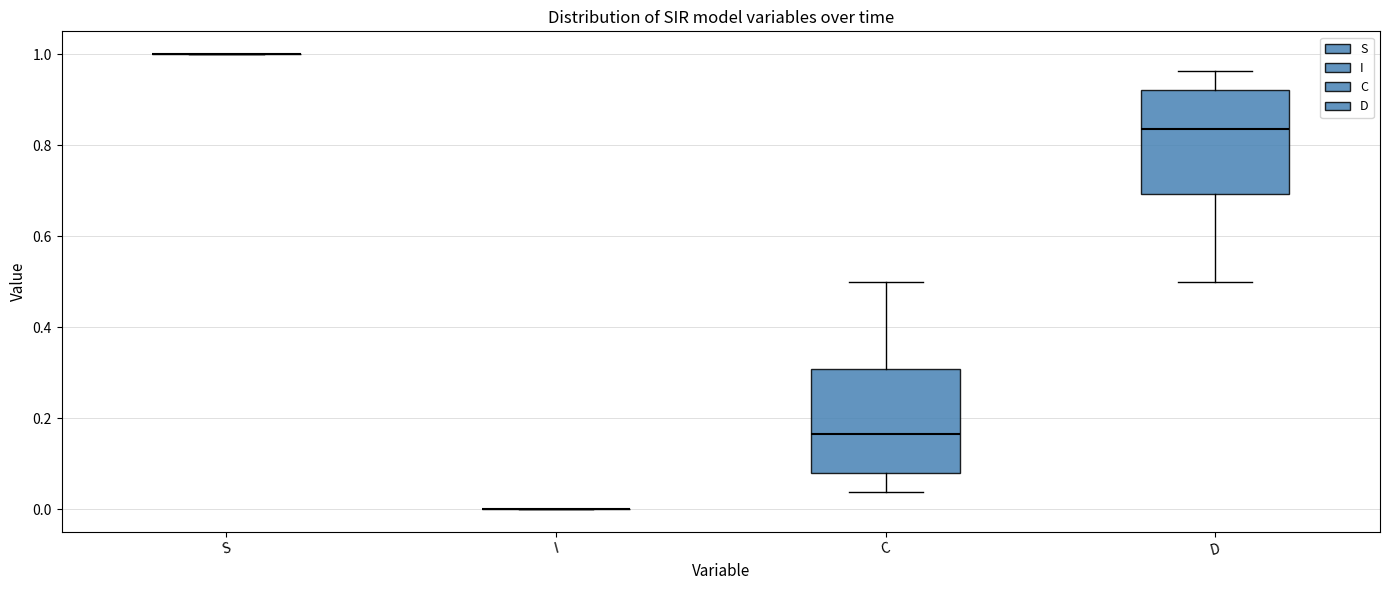

Reading left to right, transcribe this box plot: for each box, give where its median line is, the range the box spans, and where its two whiskers end, as read against the y-axis. The values are not printed on the chart, so give them approximately, as read against the axis.

S: box collapsed to a line at 1.00, whiskers 1.00 to 1.00
I: box collapsed to a line at 0.00, whiskers 0.00 to 0.00
C: median 0.16, box 0.08 to 0.30, whiskers 0.04 to 0.50
D: median 0.84, box 0.70 to 0.92, whiskers 0.50 to 0.96